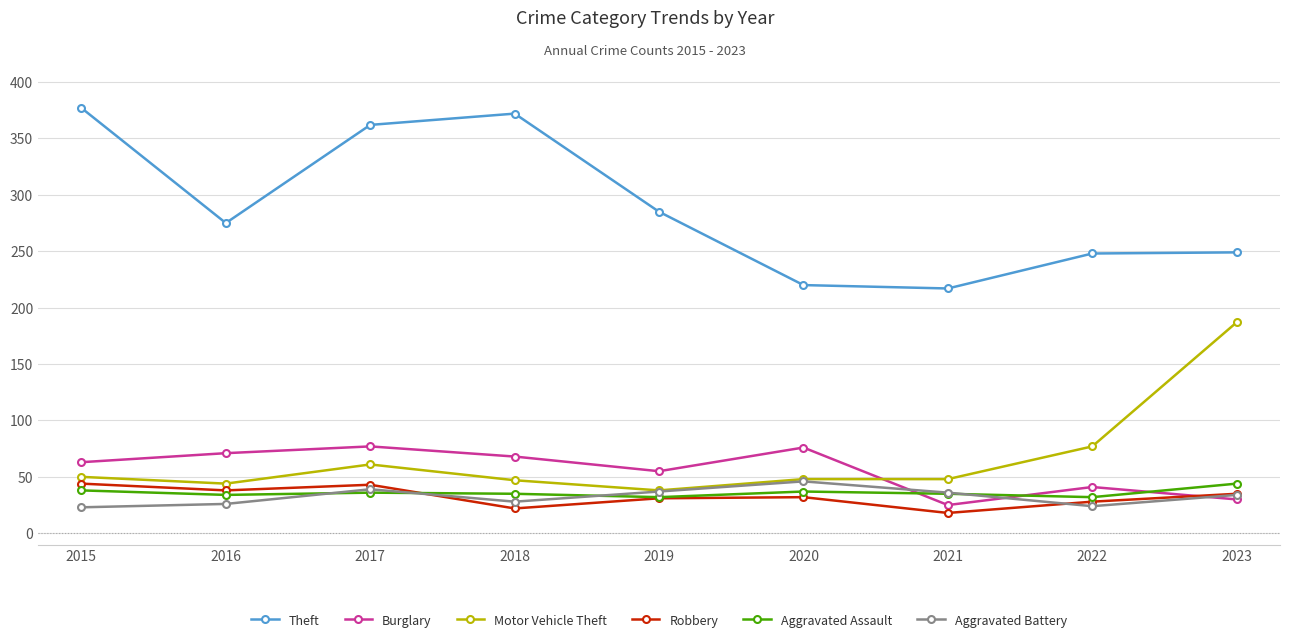

Where is Motor Vehicle Theft nearest to the value 112?

2022